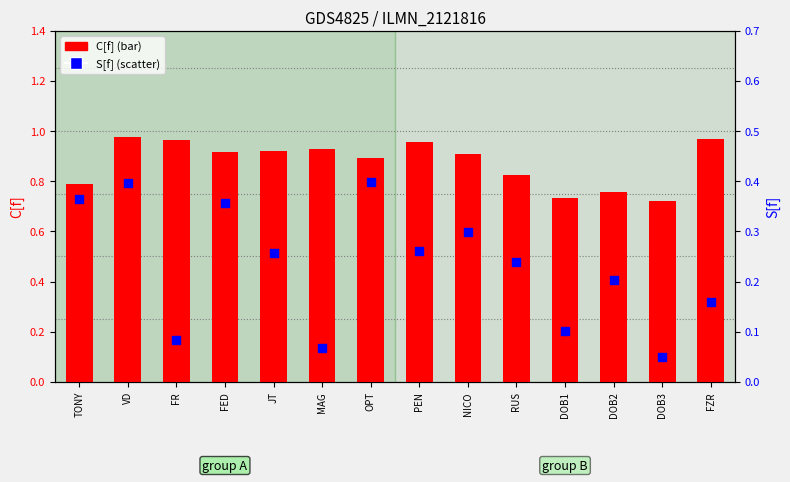

At how many categories does at least one series exceed 0?

14